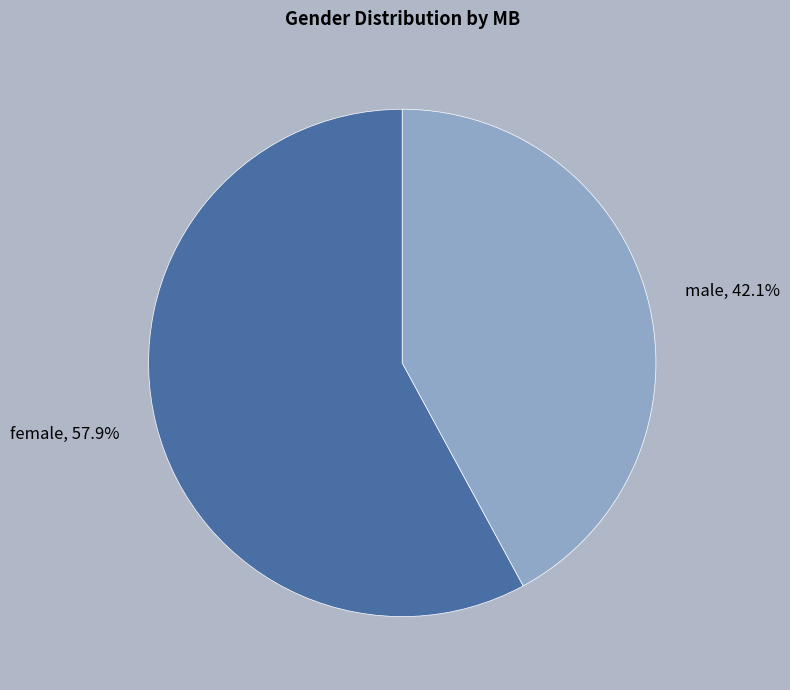

Rank the categories by value from highest to lowest.

female, male